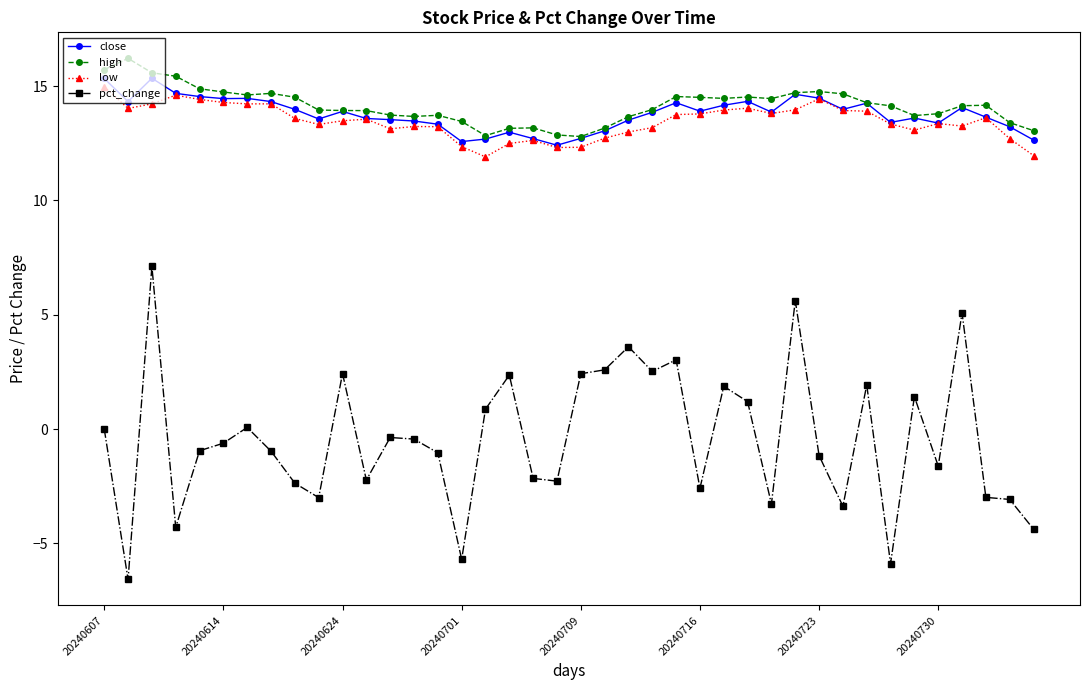

True or false: pct_change and high intersect in this chart.

False